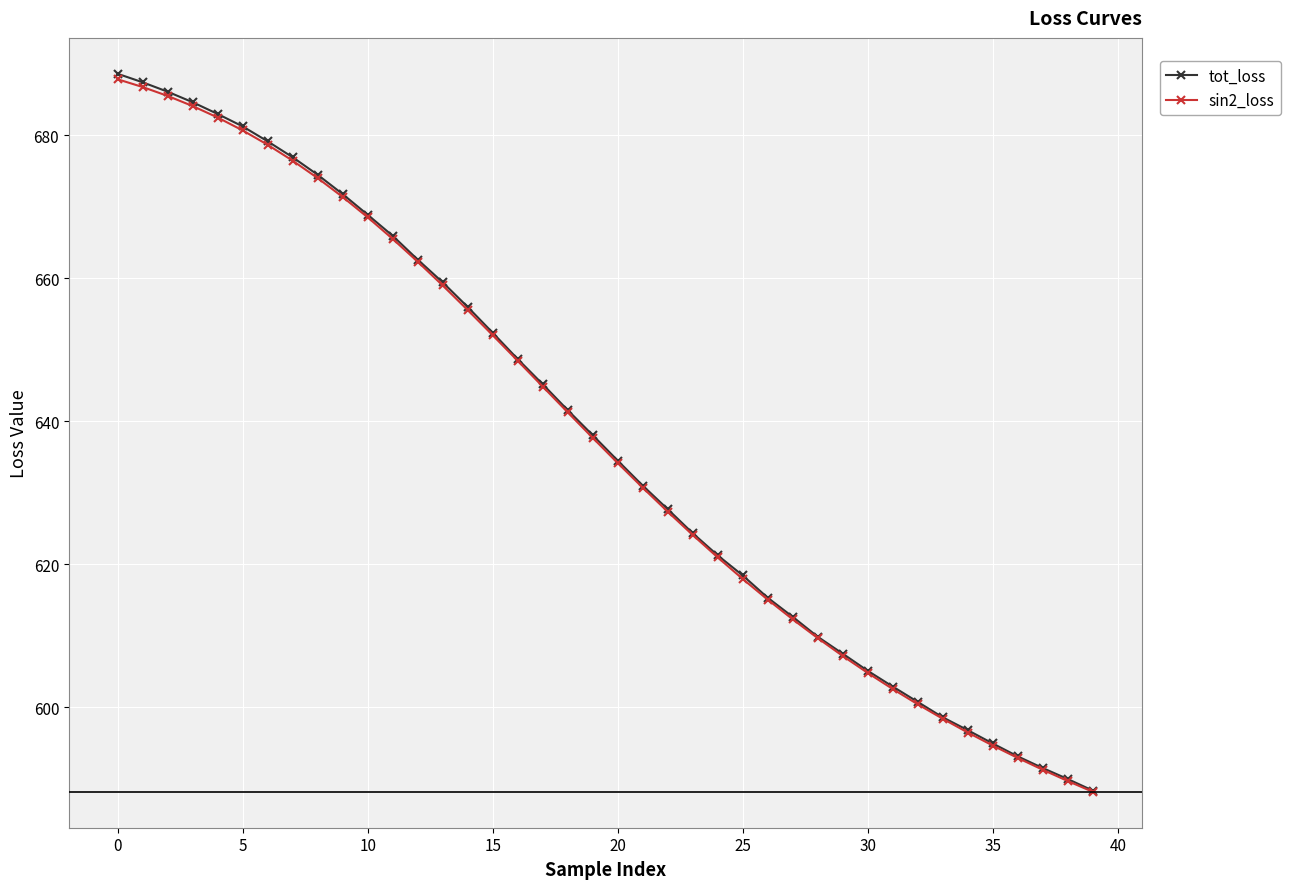

True or false: tot_loss and sin2_loss intersect in this chart.

False